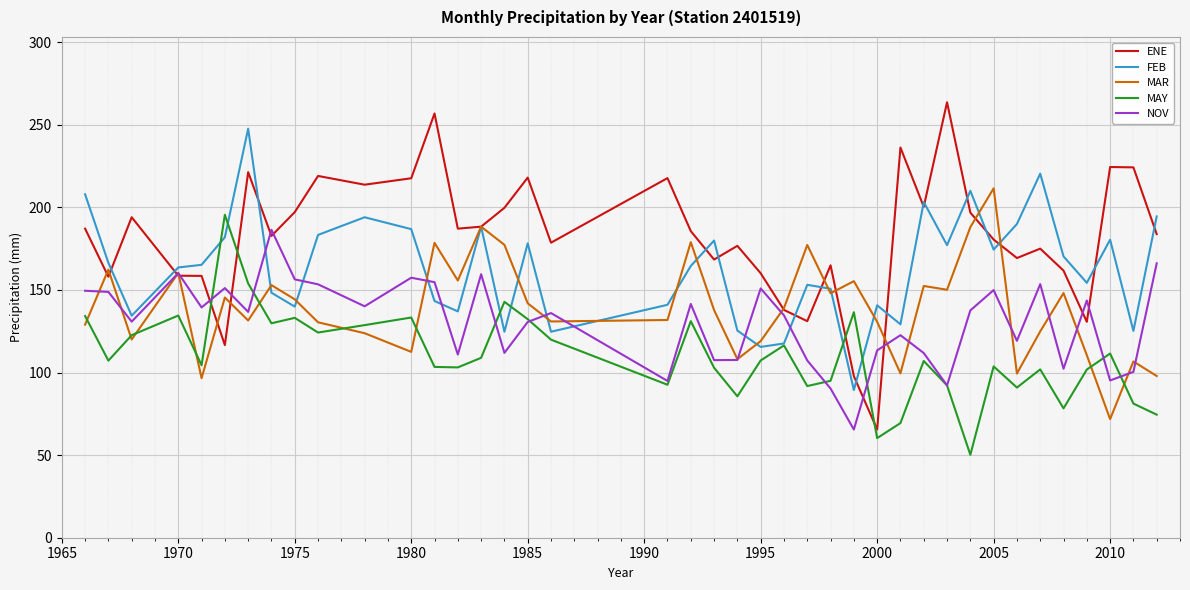

After their last crossing, which series has the higher values: FEB or NOV?

FEB